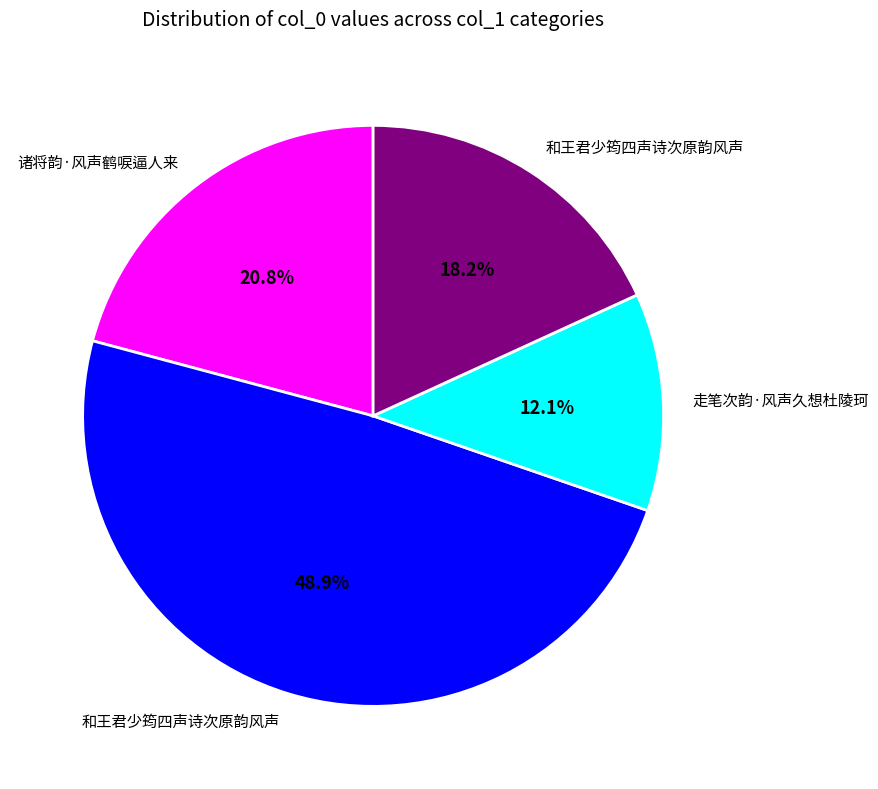

Is there a majority slice in this chart?

No